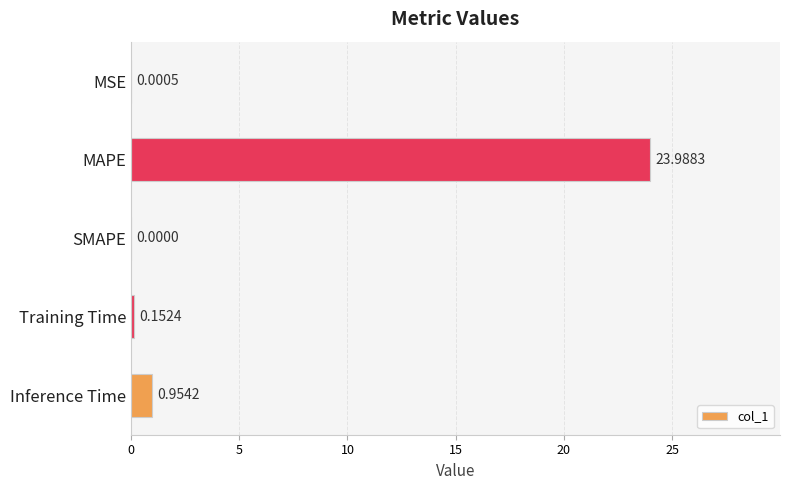

What is the sum of all values?

25.1